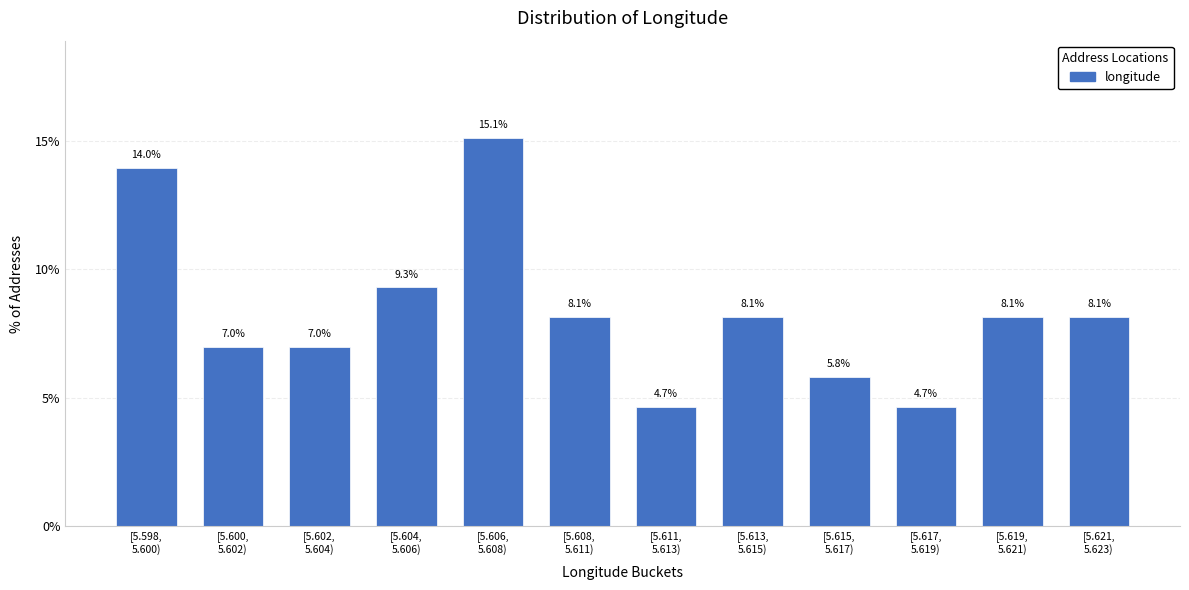

Reading left to right, extract all data points from this chart.

14.0	7.0	7.0	9.3	15.1	8.1	4.7	8.1	5.8	4.7	8.1	8.1